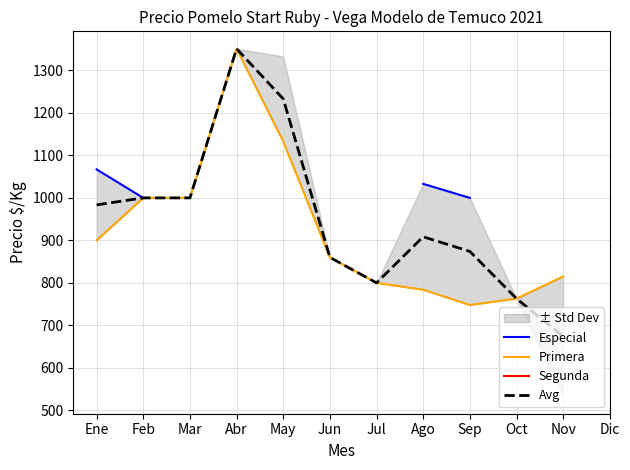

True or false: Primera has more than 0 points higher than both neighbors.

True